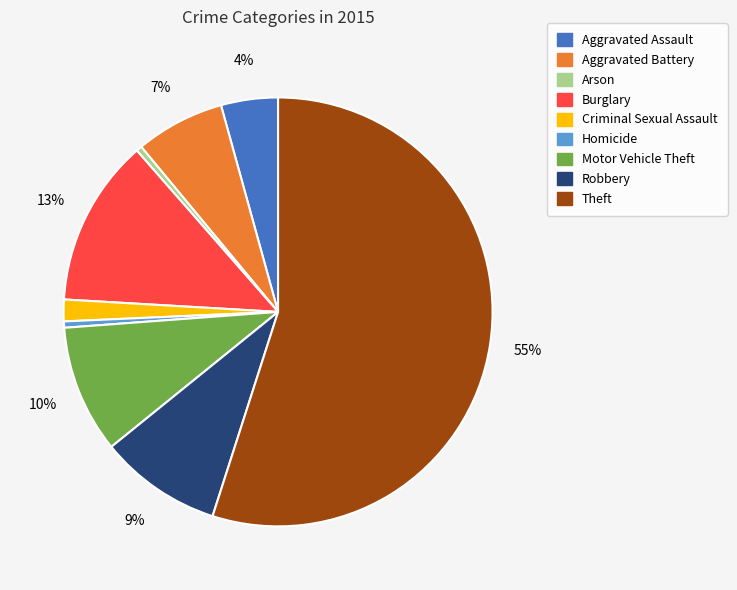

How many slices are in this pie chart?

9